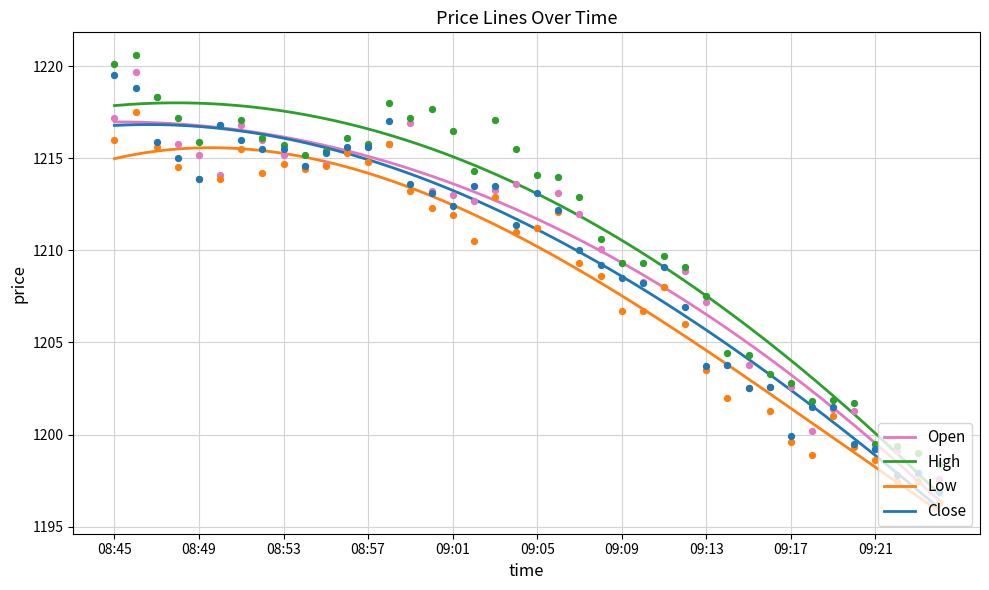

Which series has the largest Y range (max minus min)?

close